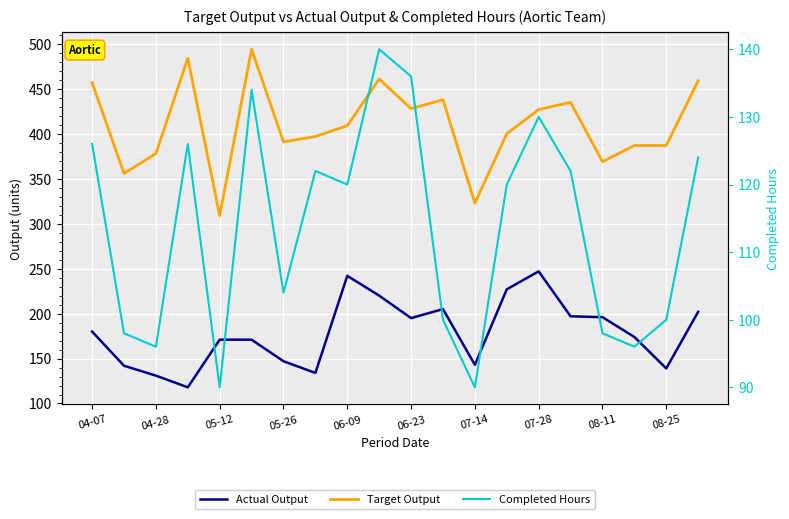

What is the value of the Target Output point at the 18th from the left?

387